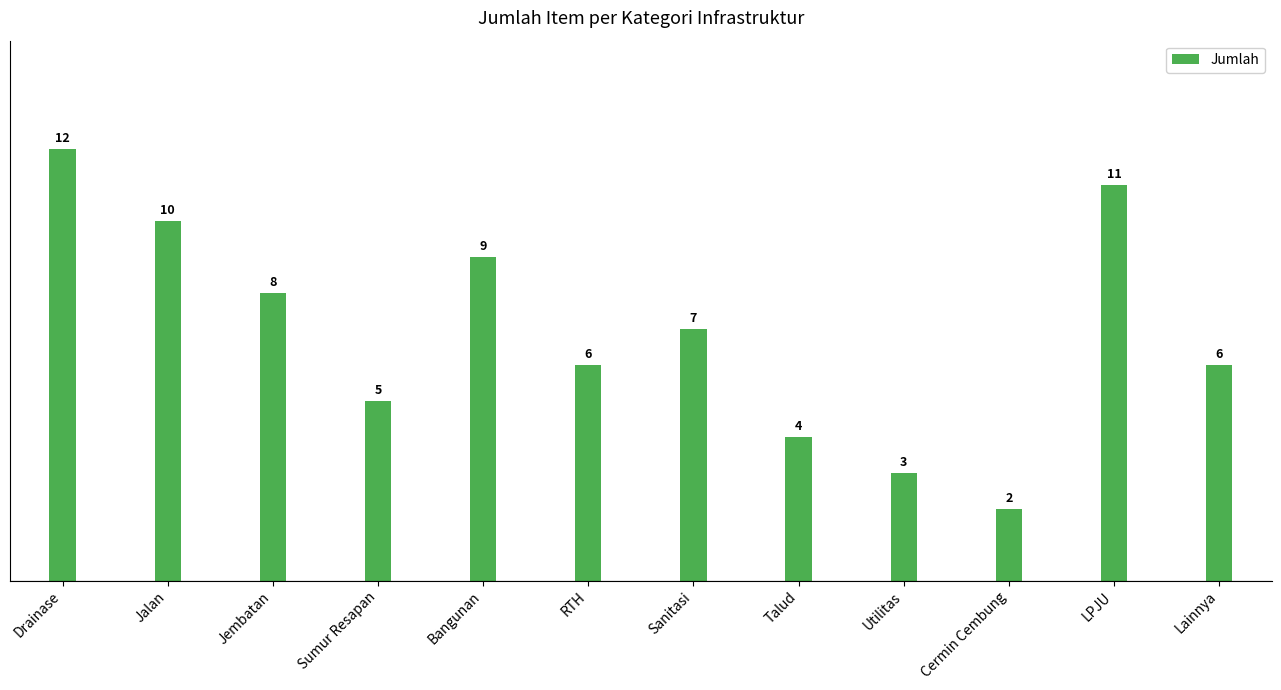

What is the difference between the values at Sanitasi and Sumur Resapan?

2